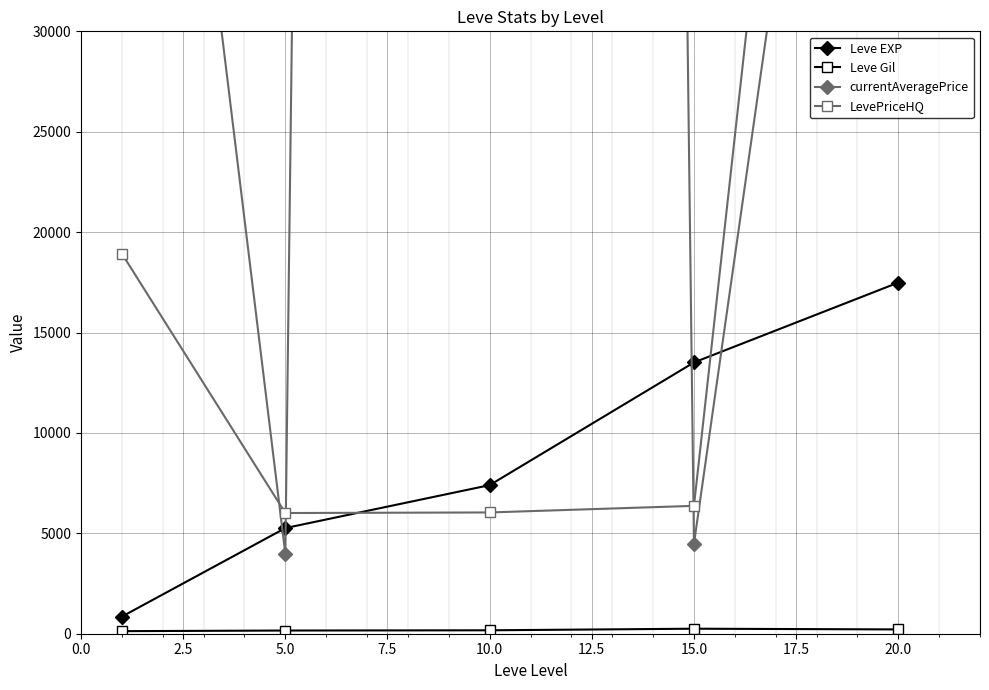

How many data points in currentAveragePrice are less than 70685?

2